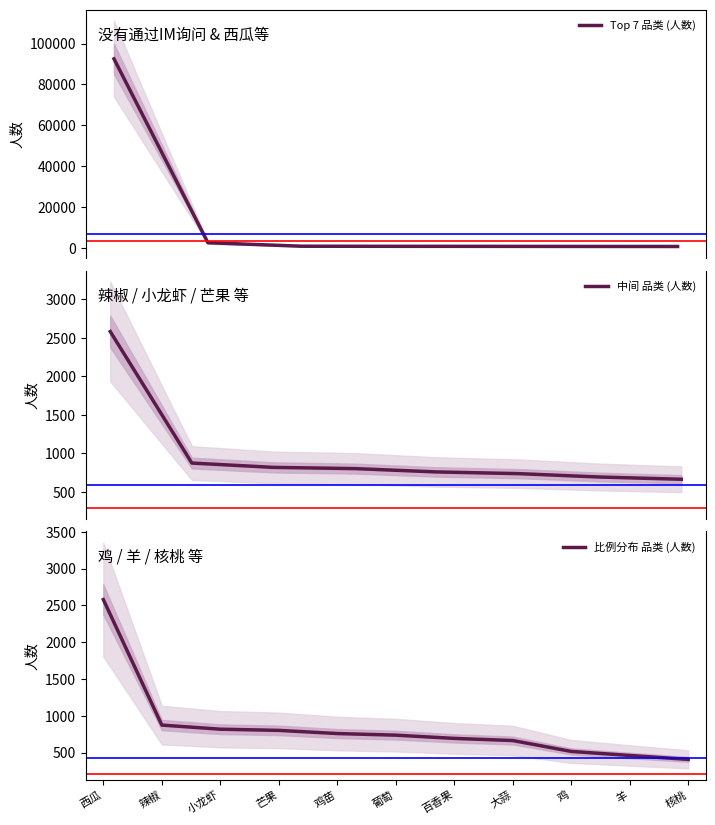

True or false: 比例 has more than 1 interior local peaks.

False